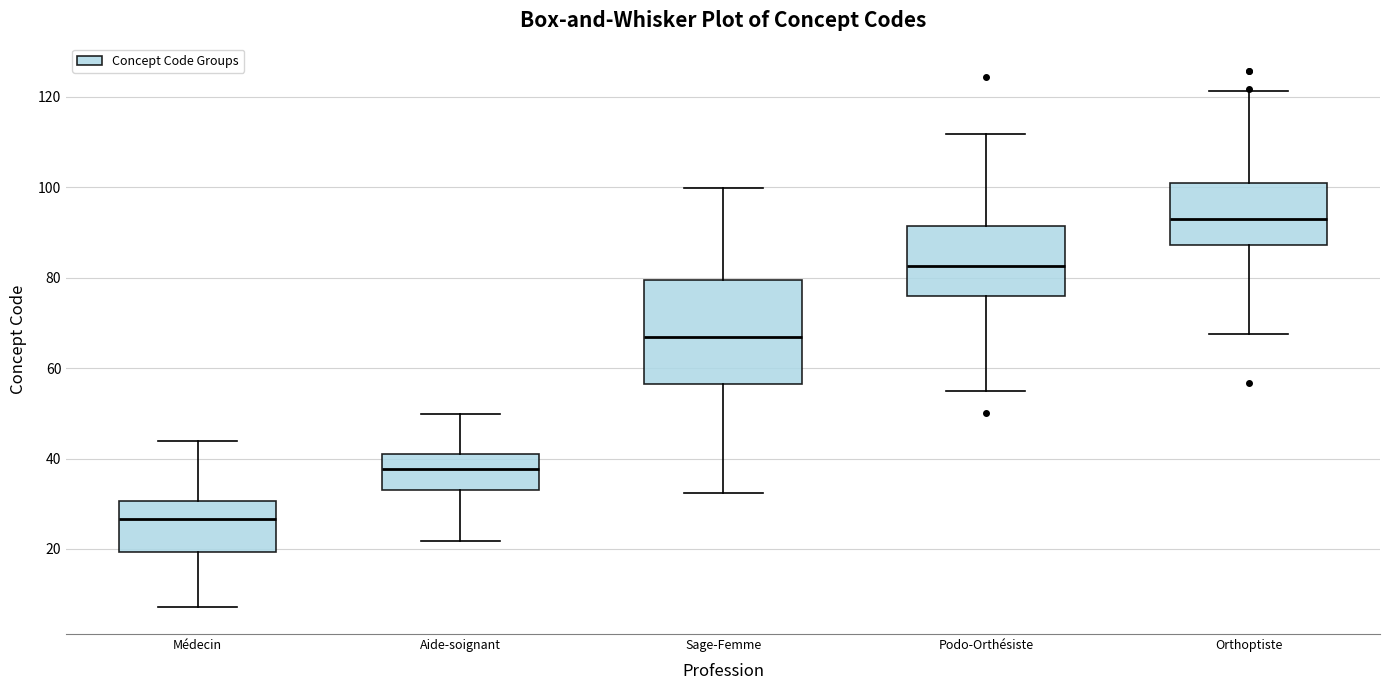

Reading left to right, read every box against the y-axis: the position of its median line, the range the box covers, and the ends of its whiskers. The values are not printed on the chart, so give them approximately, as read against the axis.

Médecin: median 26, box 20 to 30, whiskers 8 to 44
Aide-soignant: median 38, box 34 to 40, whiskers 22 to 50
Sage-Femme: median 66, box 56 to 80, whiskers 32 to 100
Podo-Orthésiste: median 82, box 76 to 92, whiskers 54 to 112
Orthoptiste: median 94, box 88 to 100, whiskers 68 to 122